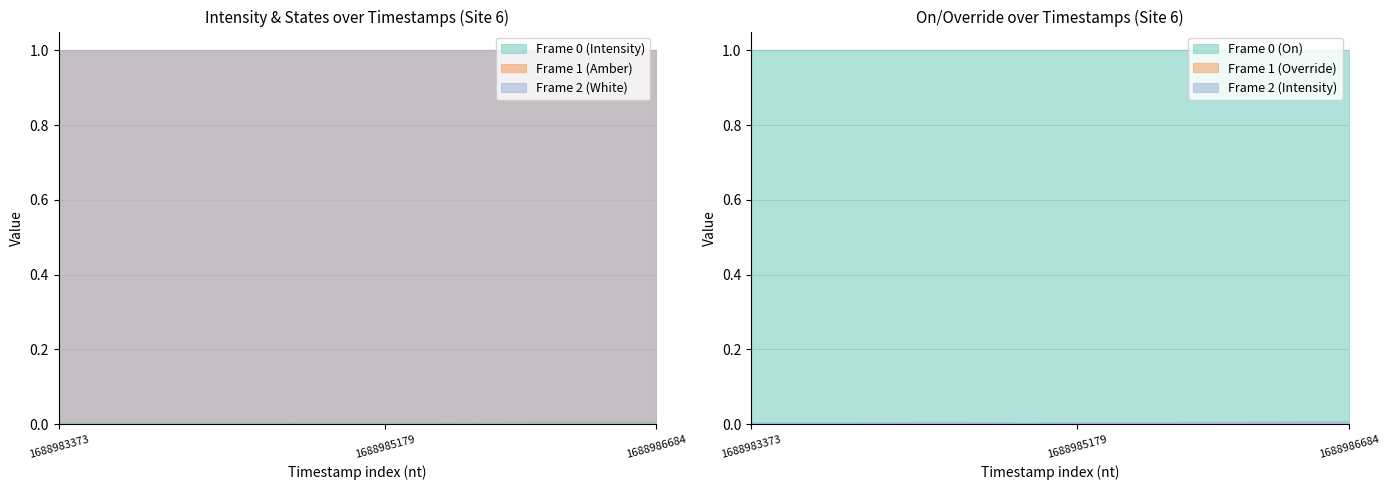

What is the total value across all series at 1688984878?

2.0